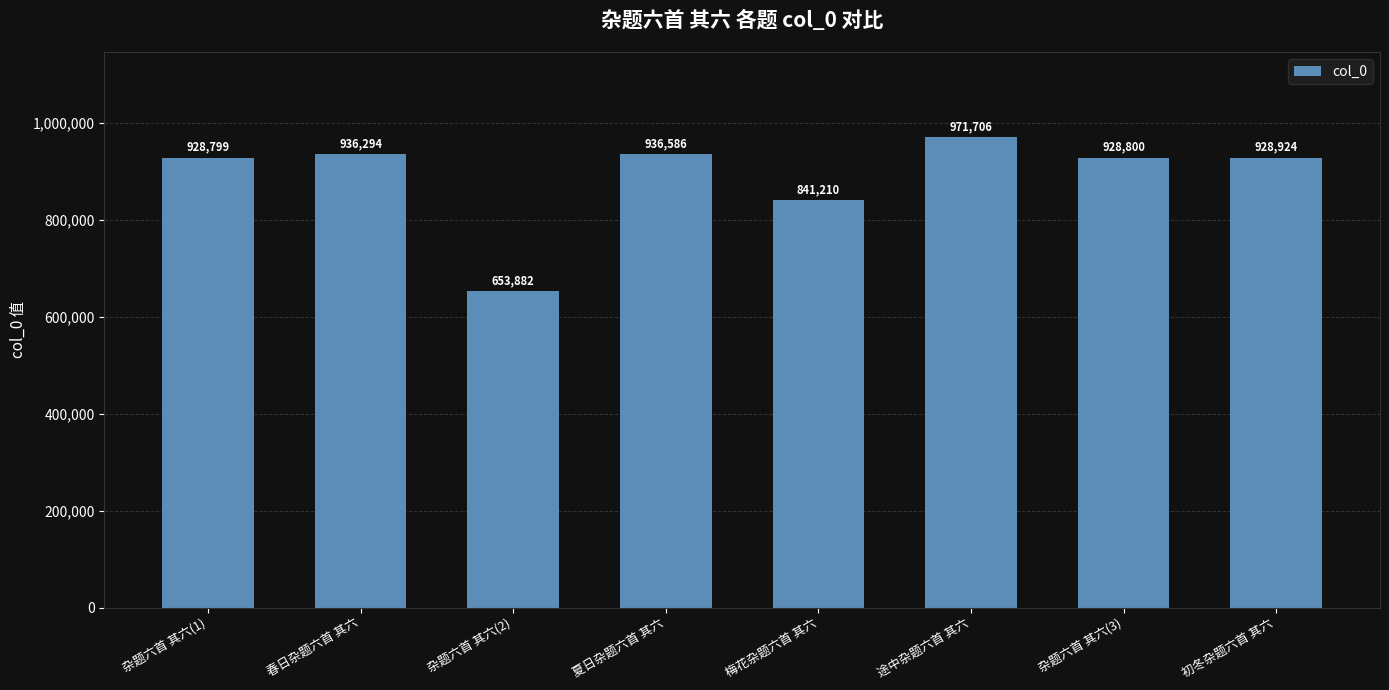

What is the label of the 7th bar from the left?

杂题六首 其六(3)